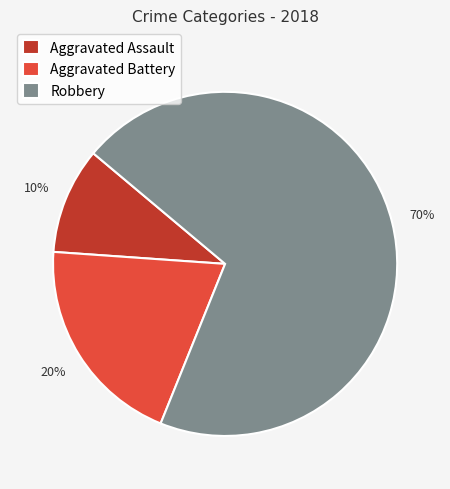

Combined, do Aggravated Battery and Aggravated Assault account for over 50%?

No